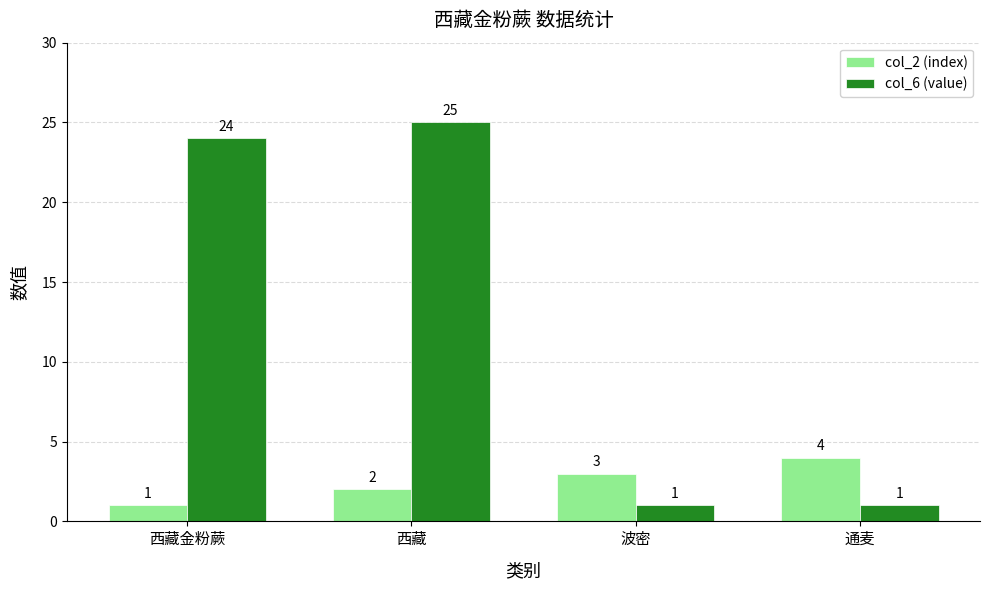

Are the bars grouped side by side (vs. stacked)?

Yes